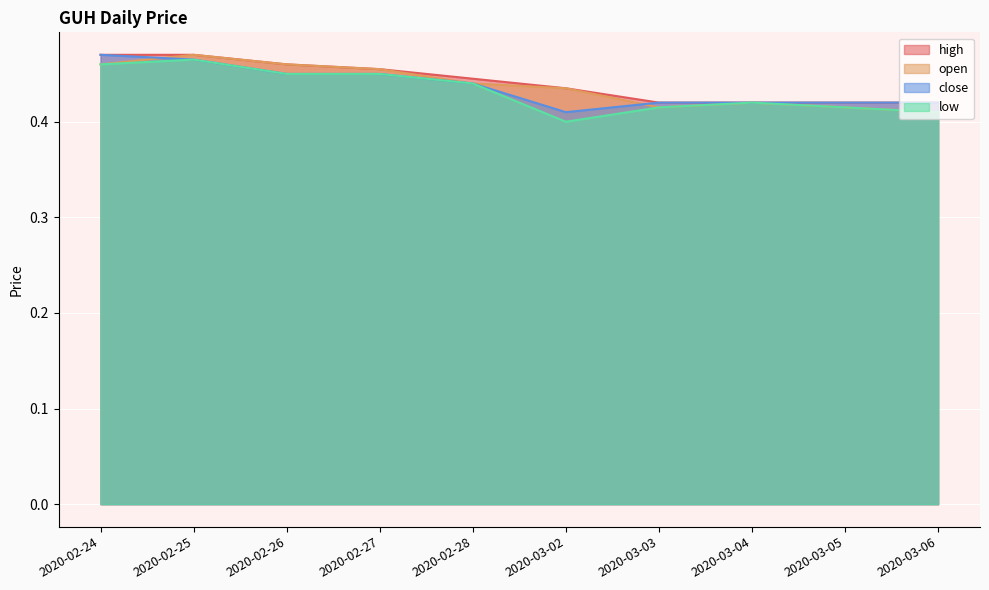

Between 2020-02-26 and 2020-03-04, which is larger?

2020-02-26